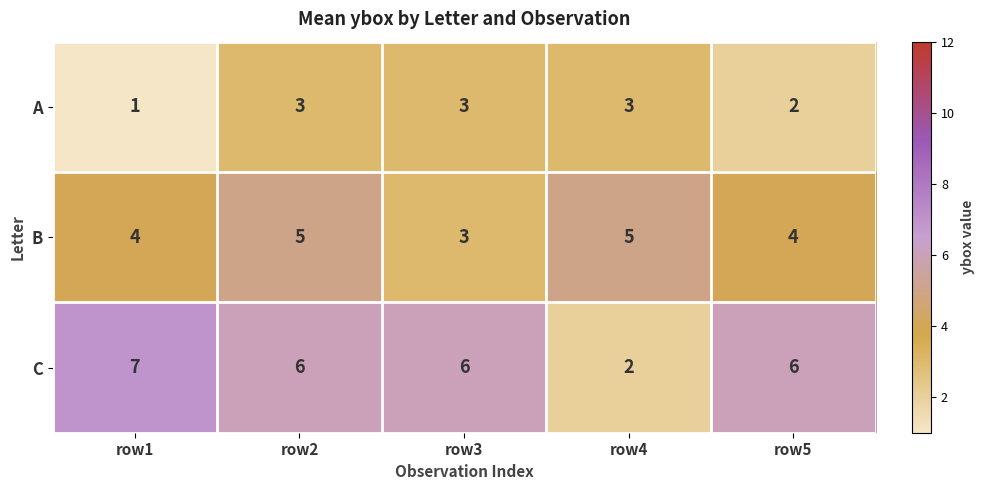

Reading left to right, extract all data points from this chart.

A: row1=1	row2=3	row3=3	row4=3	row5=2
B: row1=4	row2=5	row3=3	row4=5	row5=4
C: row1=7	row2=6	row3=6	row4=2	row5=6